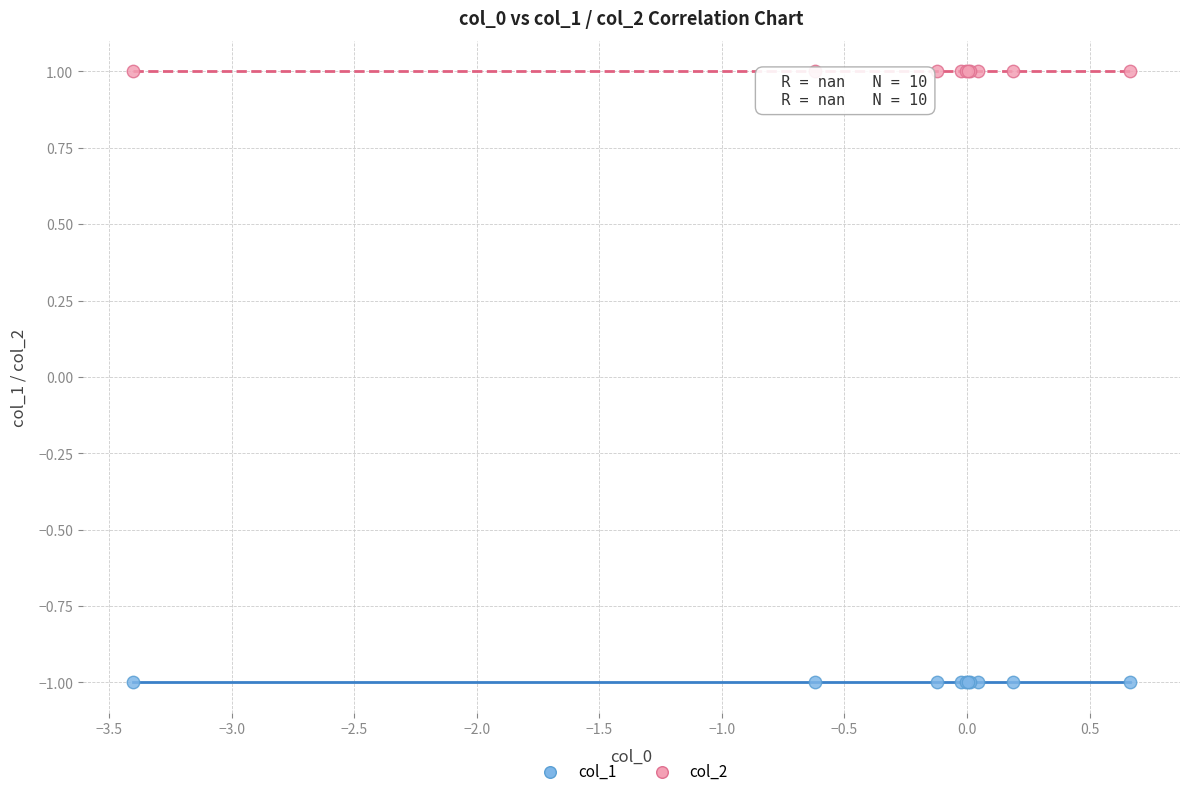

Which series reaches the minimum Y coordinate?

col_1